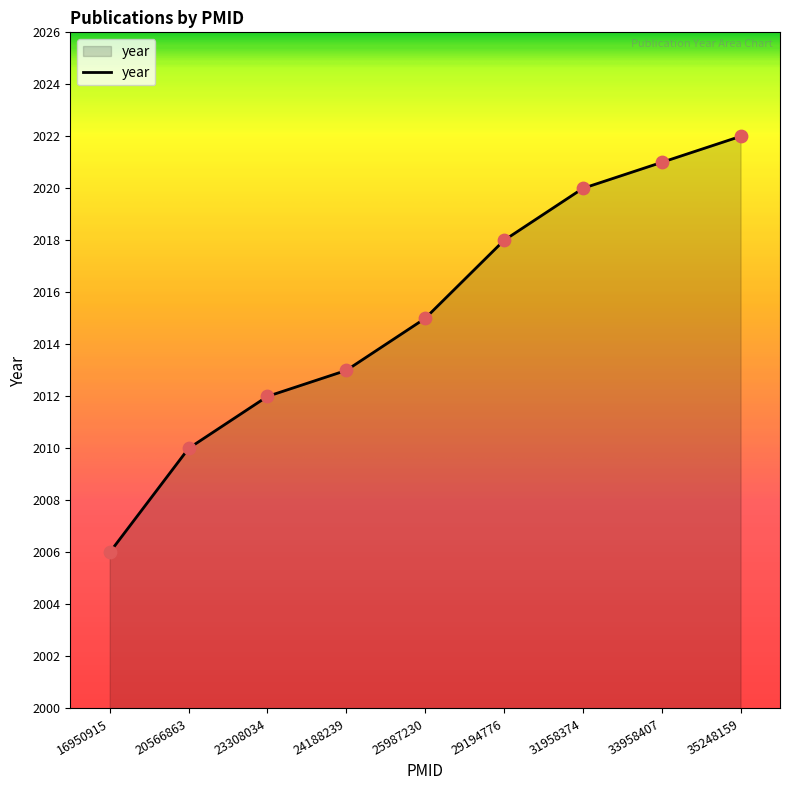

What is the ratio of the value at 23308034 to the value at 33958407?

1.0